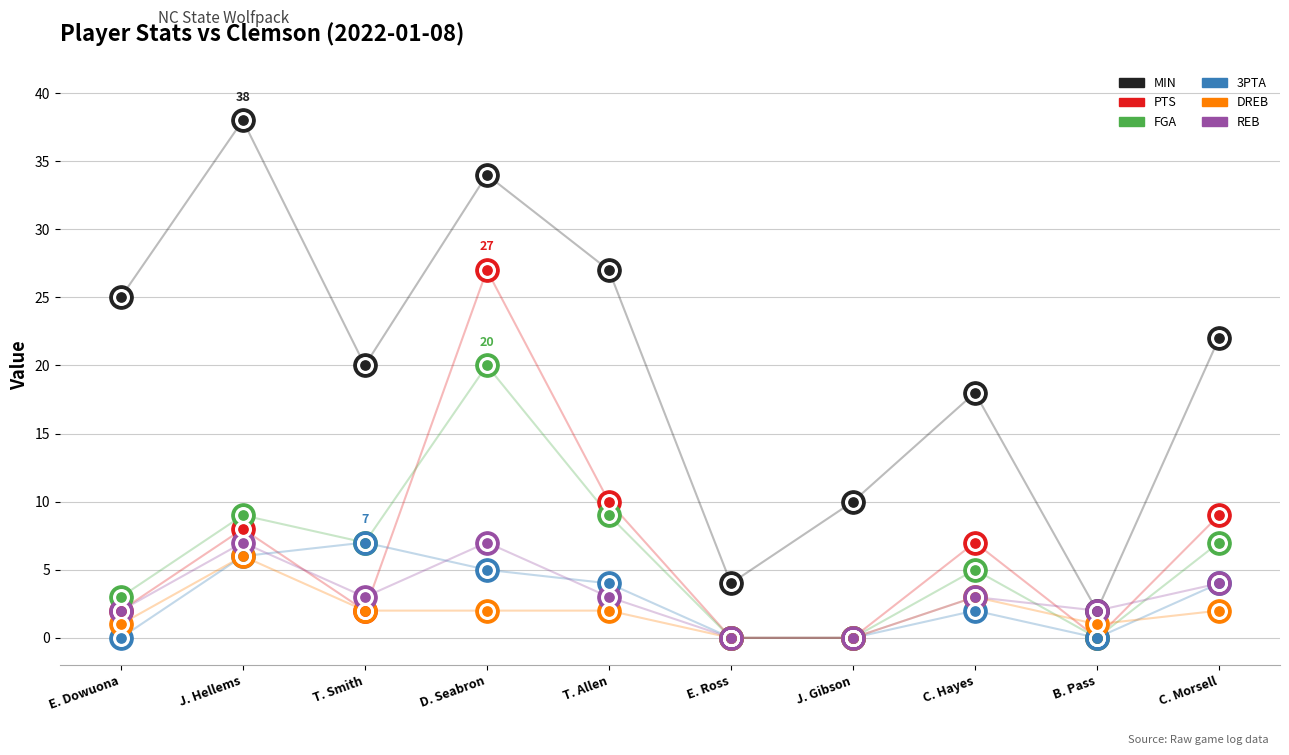

Which series contains the lowest Y value?

PTS